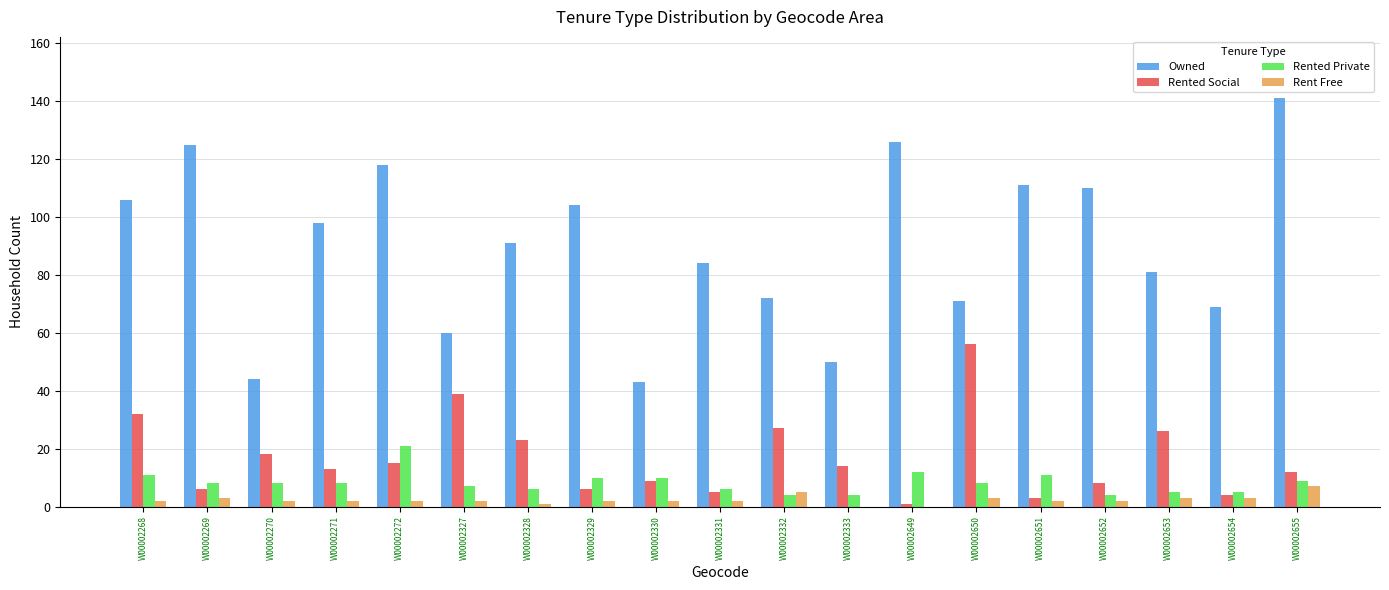

Which series has the largest total across all categories?

Owned